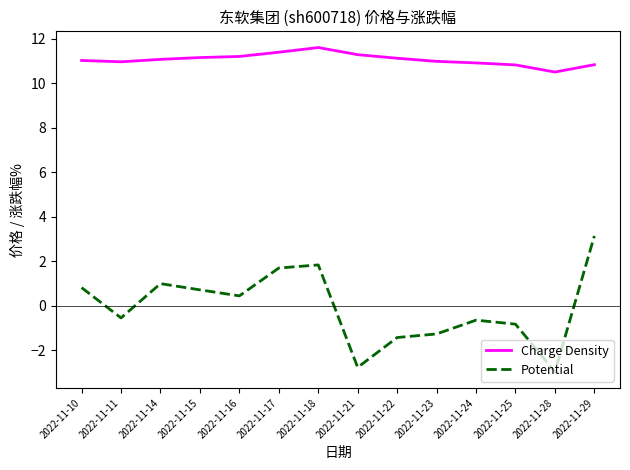

Rank the series at 2022-11-22 from highest to lowest value.

Charge Density, Potential